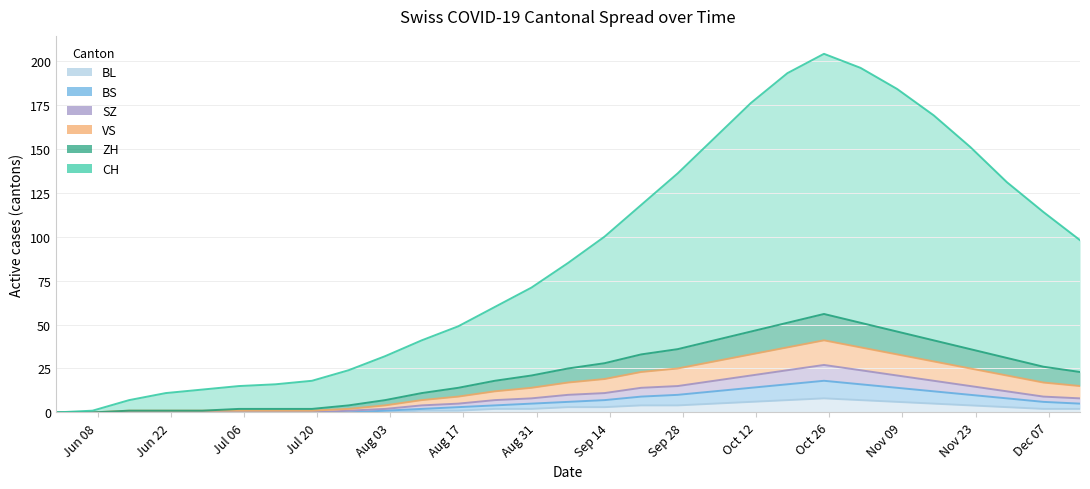

What is the highest value of the BL series?

8